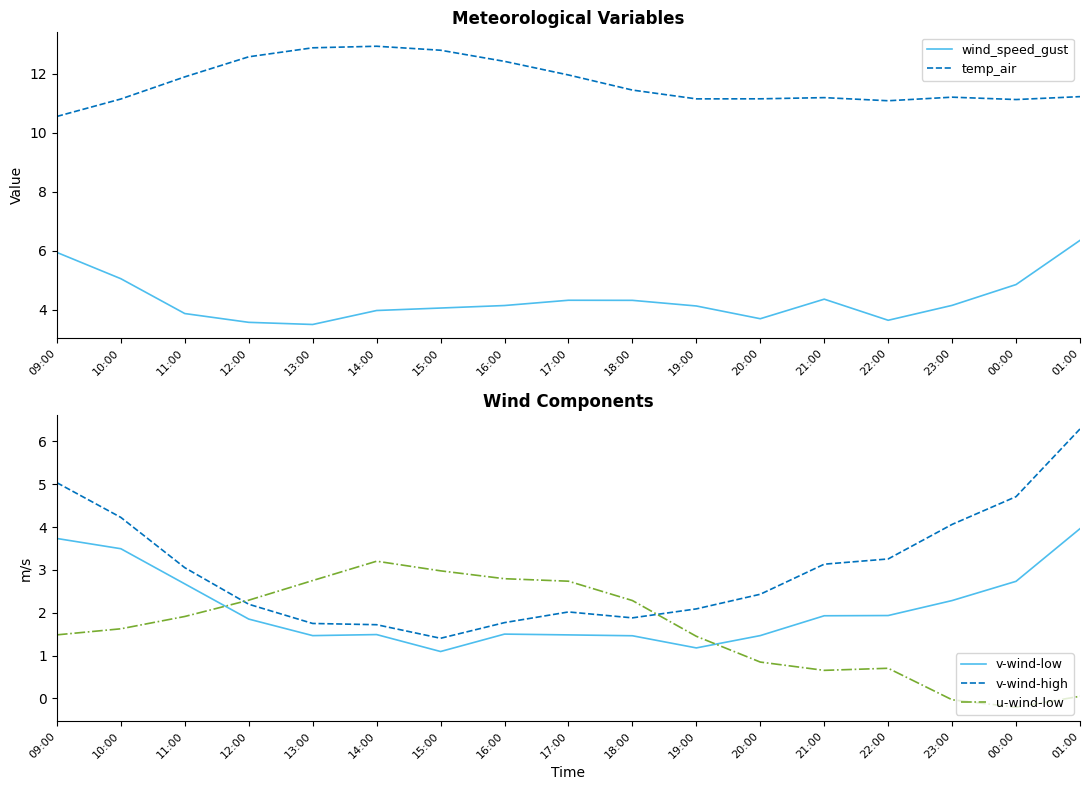

Which has a higher value, 21:00 or 16:00?

21:00